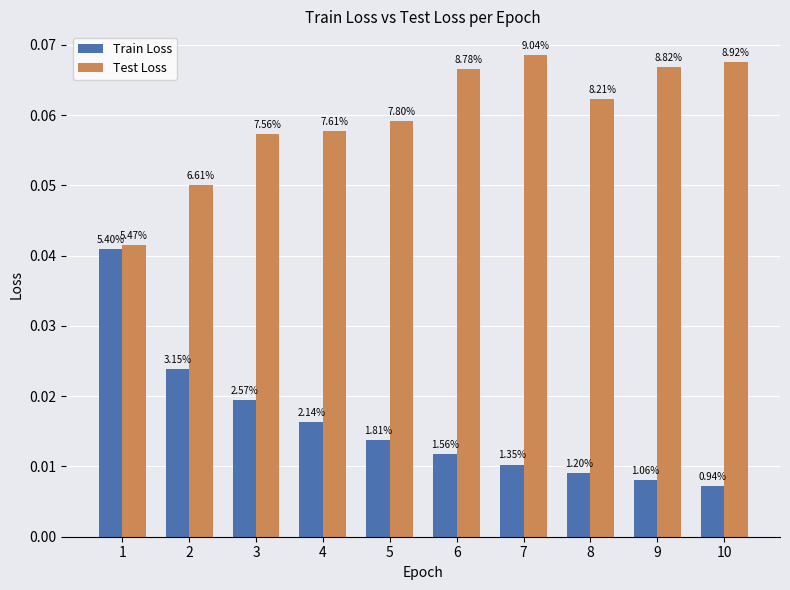

Which category has the lowest value across all series?

10